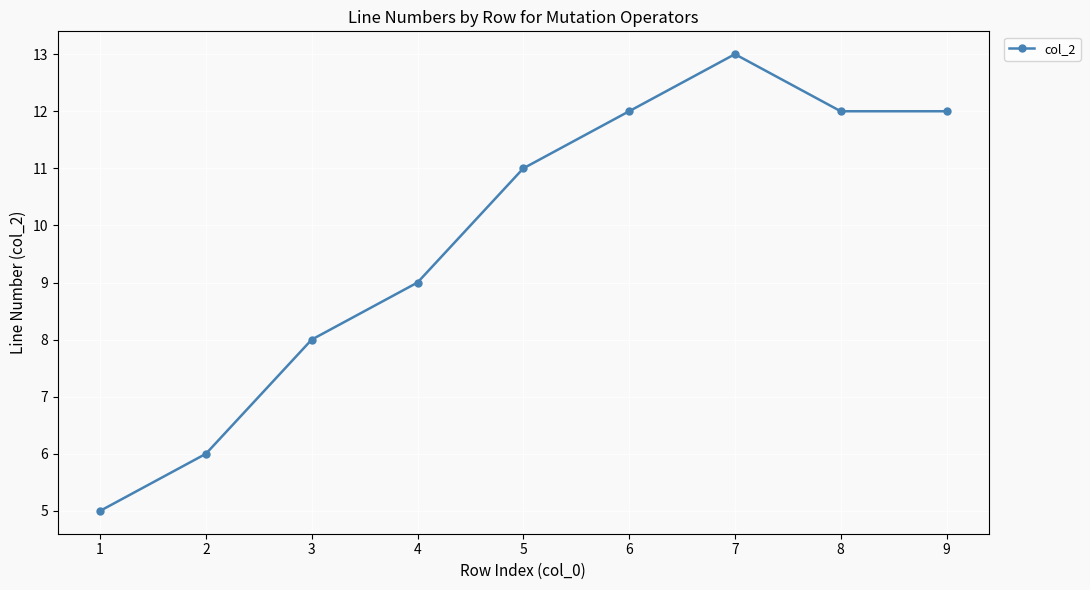

Which label corresponds to the largest value in the chart?

7